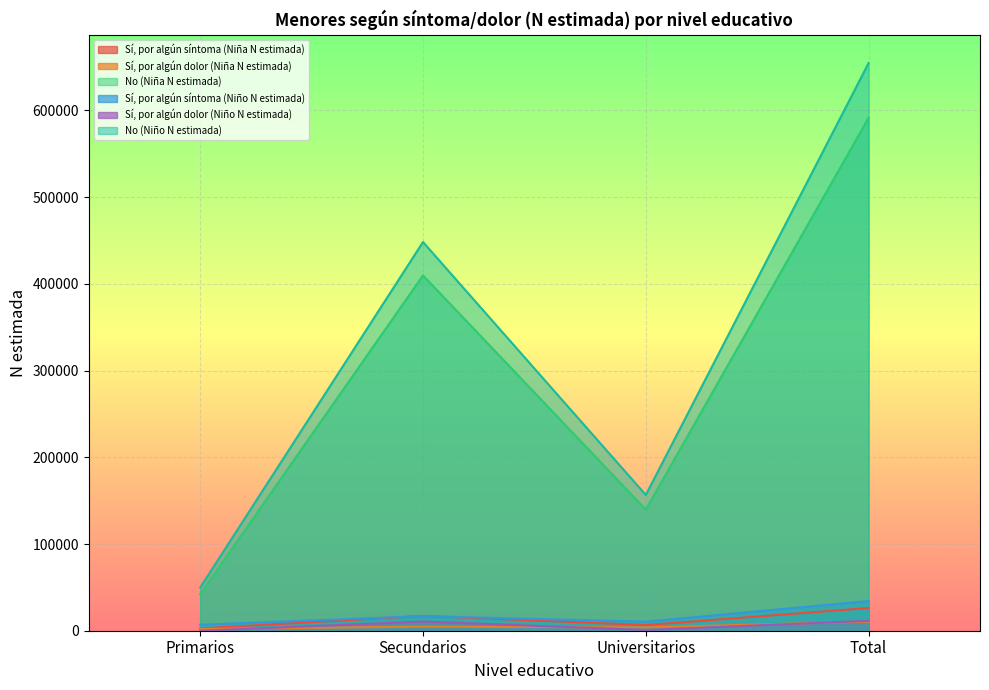

What is the minimum value for No (Niña N estimada)?

42155